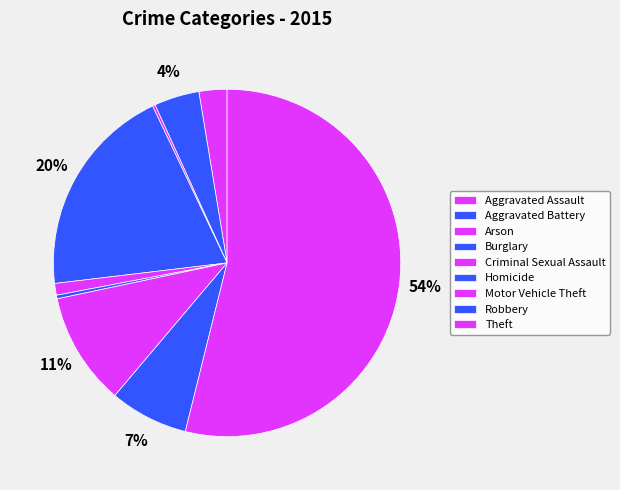

What percentage is NOT represented by Burglary?

80.2%